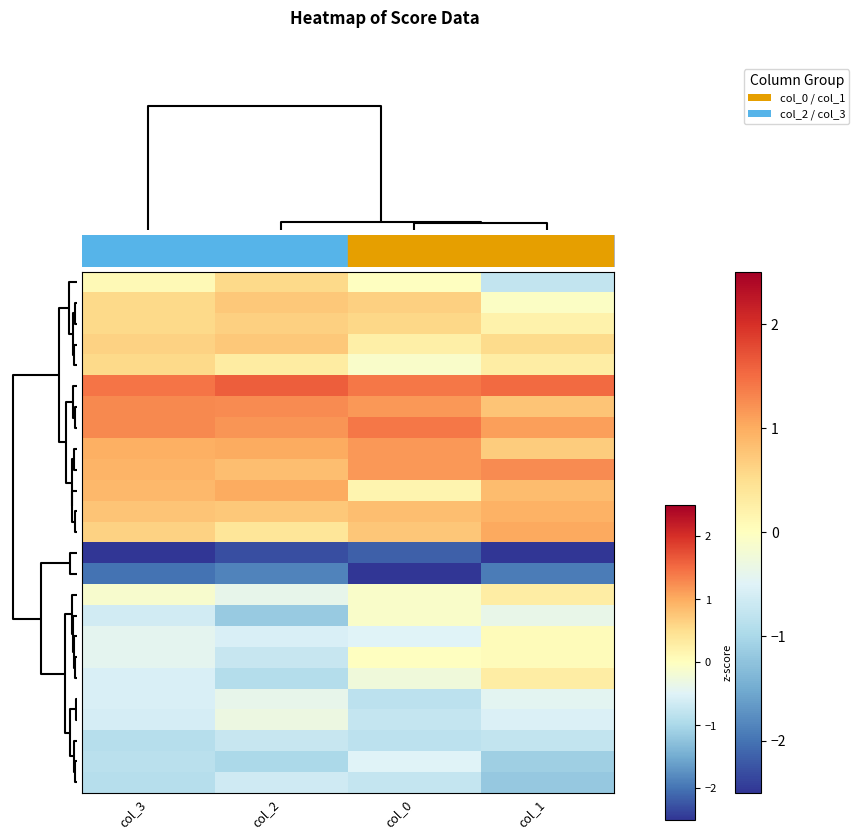

How many categories are shown in the chart?

4